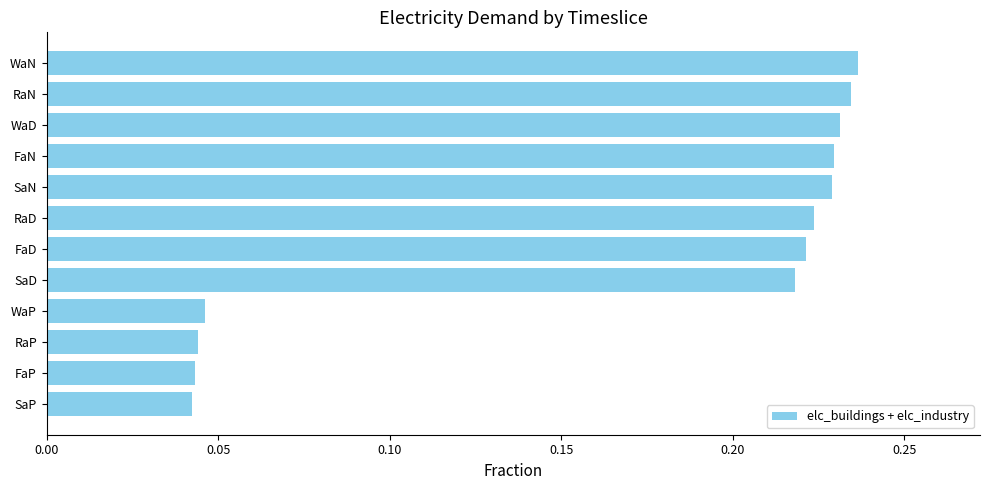

Count the number of data series in this chart.

1